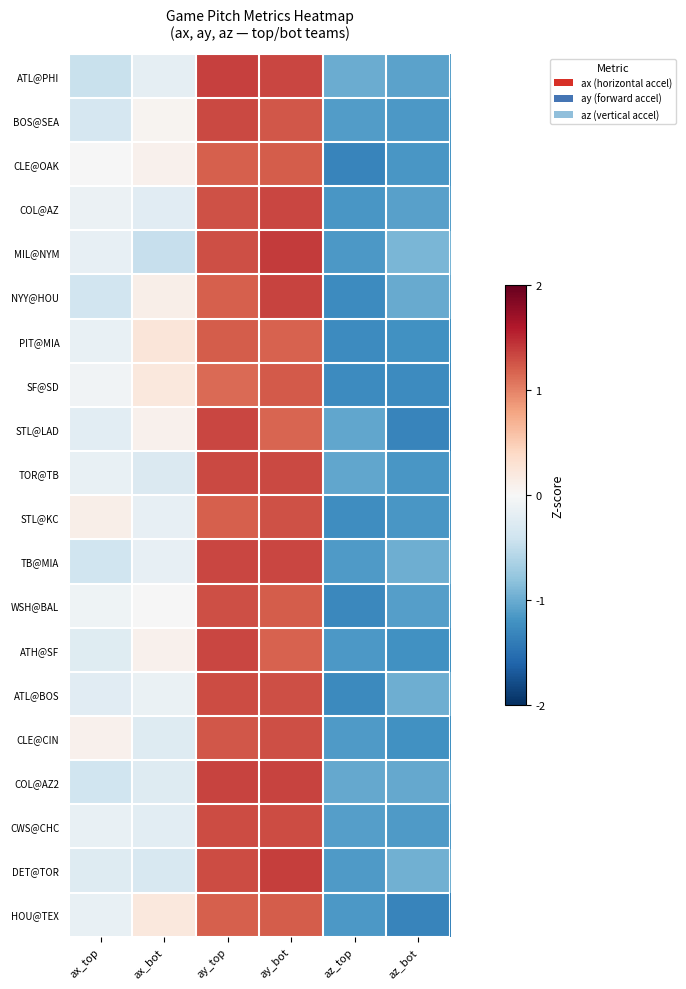

Reading left to right, what are all the values shown in this chart?

ATL@PHI: ax_top=-0.4	ax_bot=-0.2	ay_top=1.4	ay_bot=1.3	az_top=-1.0	az_bot=-1.1
BOS@SEA: ax_top=-0.3	ax_bot=0.1	ay_top=1.3	ay_bot=1.2	az_top=-1.1	az_bot=-1.2
CLE@OAK: ax_top=-0.0	ax_bot=0.1	ay_top=1.2	ay_bot=1.2	az_top=-1.3	az_bot=-1.2
COL@AZ: ax_top=-0.1	ax_bot=-0.2	ay_top=1.3	ay_bot=1.3	az_top=-1.2	az_bot=-1.1
MIL@NYM: ax_top=-0.2	ax_bot=-0.5	ay_top=1.3	ay_bot=1.4	az_top=-1.2	az_bot=-0.9
NYY@HOU: ax_top=-0.4	ax_bot=0.1	ay_top=1.2	ay_bot=1.3	az_top=-1.3	az_bot=-1.0
PIT@MIA: ax_top=-0.2	ax_bot=0.2	ay_top=1.2	ay_bot=1.2	az_top=-1.3	az_bot=-1.2
SF@SD: ax_top=-0.1	ax_bot=0.2	ay_top=1.1	ay_bot=1.2	az_top=-1.3	az_bot=-1.3
STL@LAD: ax_top=-0.2	ax_bot=0.1	ay_top=1.3	ay_bot=1.2	az_top=-1.0	az_bot=-1.3
TOR@TB: ax_top=-0.2	ax_bot=-0.3	ay_top=1.3	ay_bot=1.3	az_top=-1.0	az_bot=-1.2
STL@KC: ax_top=0.1	ax_bot=-0.2	ay_top=1.2	ay_bot=1.3	az_top=-1.2	az_bot=-1.2
TB@MIA: ax_top=-0.4	ax_bot=-0.2	ay_top=1.3	ay_bot=1.3	az_top=-1.1	az_bot=-1.0
WSH@BAL: ax_top=-0.1	ax_bot=-0.0	ay_top=1.3	ay_bot=1.2	az_top=-1.3	az_bot=-1.1
ATH@SF: ax_top=-0.2	ax_bot=0.1	ay_top=1.3	ay_bot=1.2	az_top=-1.1	az_bot=-1.2
ATL@BOS: ax_top=-0.2	ax_bot=-0.1	ay_top=1.3	ay_bot=1.3	az_top=-1.3	az_bot=-1.0
CLE@CIN: ax_top=0.1	ax_bot=-0.3	ay_top=1.2	ay_bot=1.3	az_top=-1.1	az_bot=-1.2
COL@AZ2: ax_top=-0.4	ax_bot=-0.3	ay_top=1.4	ay_bot=1.4	az_top=-1.0	az_bot=-1.0
CWS@CHC: ax_top=-0.2	ax_bot=-0.2	ay_top=1.3	ay_bot=1.3	az_top=-1.1	az_bot=-1.1
DET@TOR: ax_top=-0.3	ax_bot=-0.3	ay_top=1.3	ay_bot=1.4	az_top=-1.1	az_bot=-1.0
HOU@TEX: ax_top=-0.2	ax_bot=0.2	ay_top=1.2	ay_bot=1.2	az_top=-1.1	az_bot=-1.3